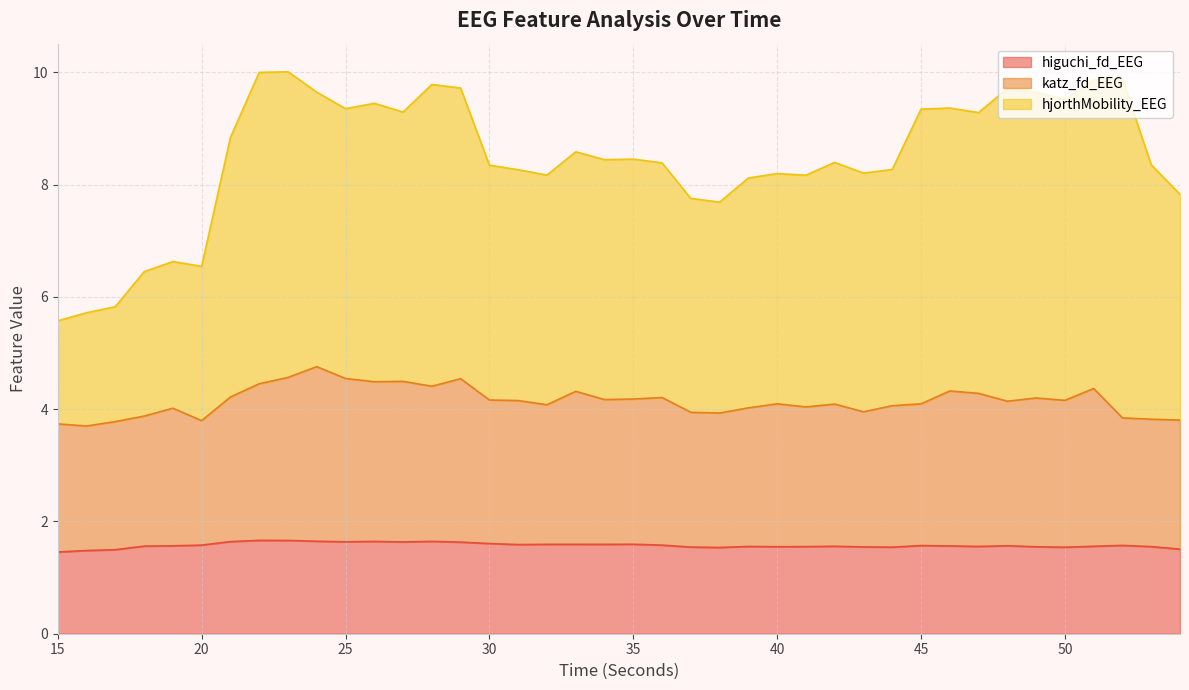

True or false: katz_fd_EEG and higuchi_fd_EEG intersect in this chart.

False